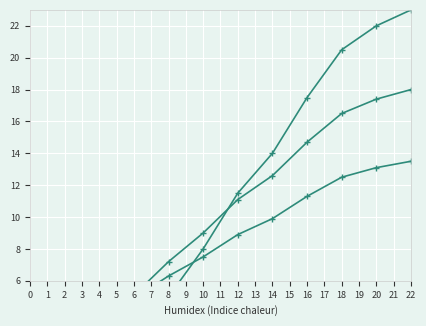

How many distinct data groups are displayed?

3